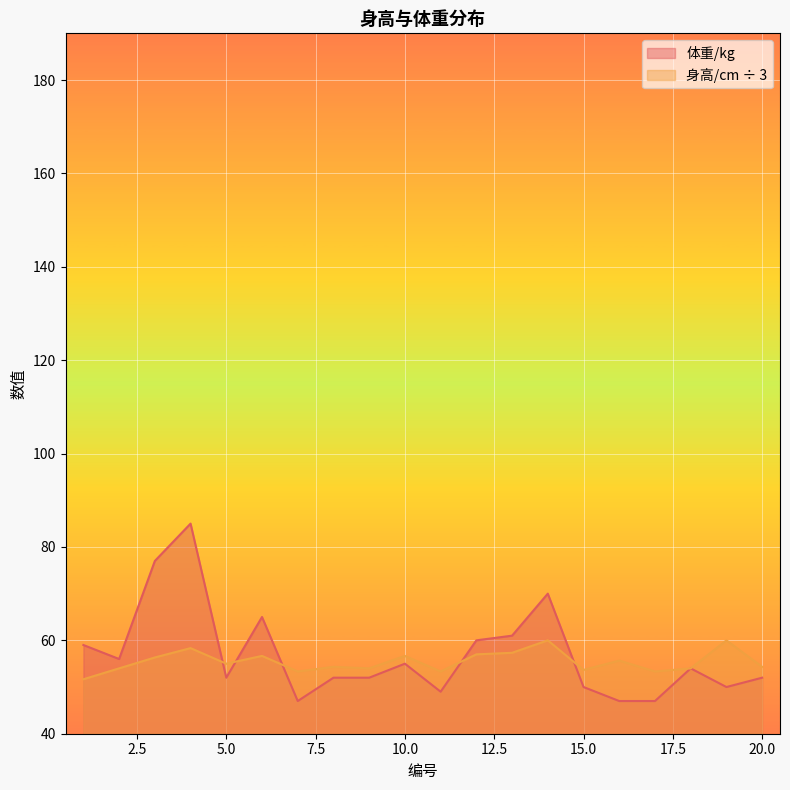

Between 8 and 13, which series saw the biggest shift?

体重/kg